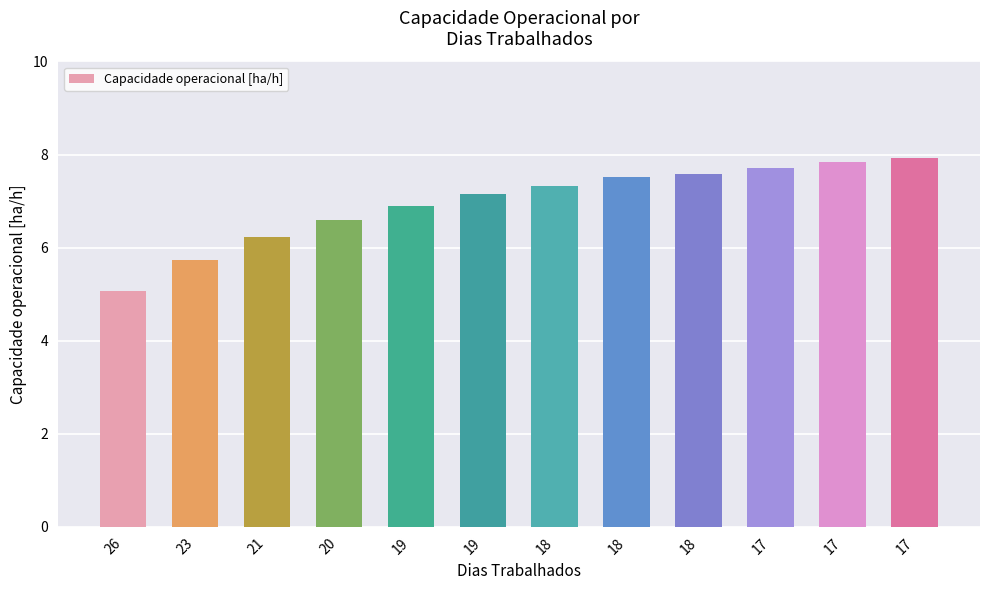

Where does the data first go above 7?

19